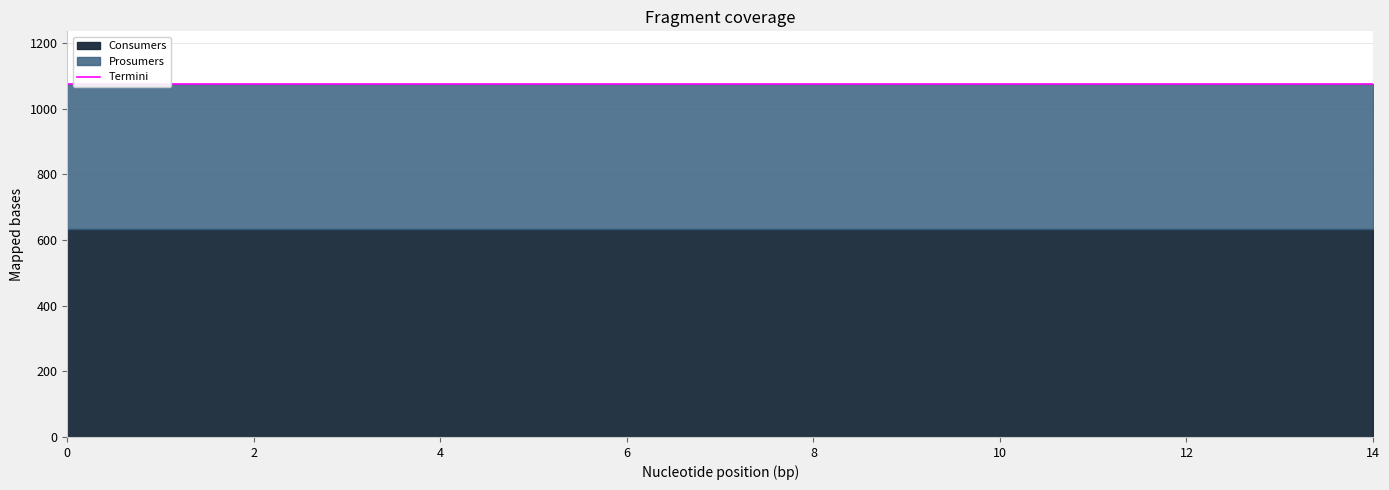

Which series has the widest spread of values?

Consumers